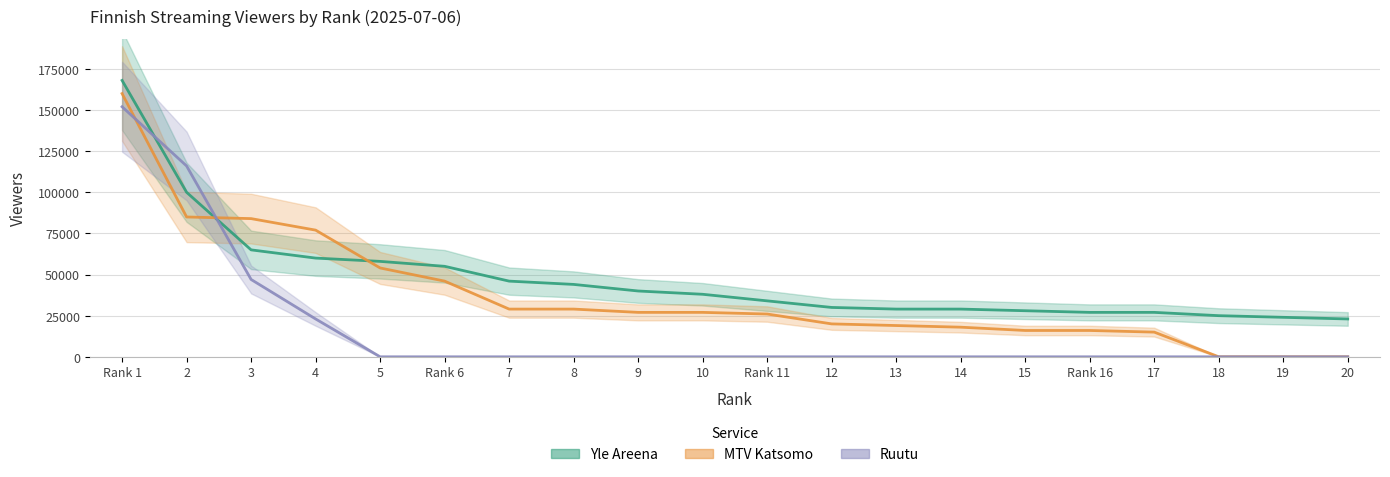

At Rank 6, list the series in order from largest to smallest.

Yle Areena, MTV Katsomo, Ruutu